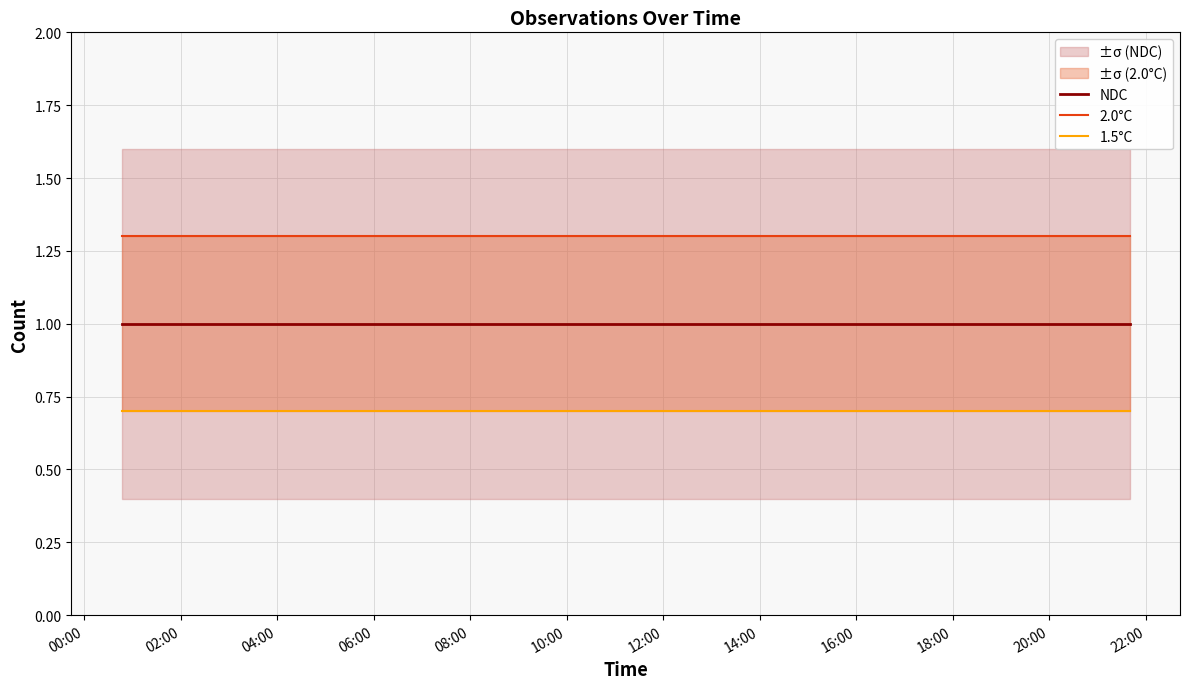

Which category has the highest value in the NDC series?

00:00